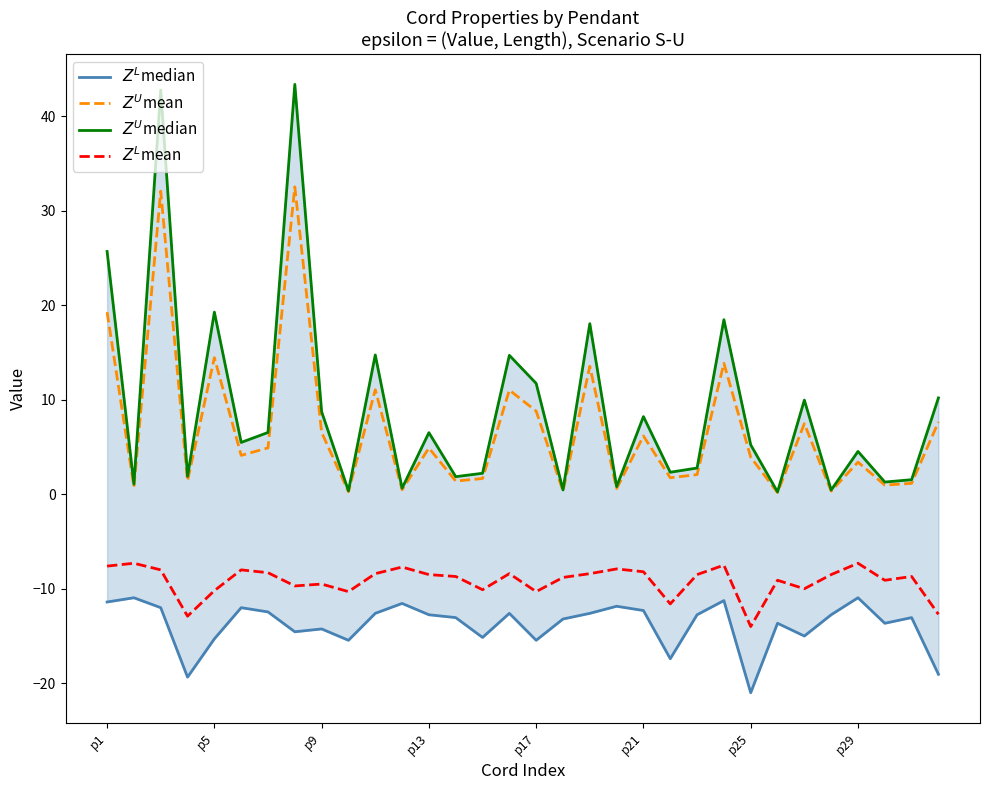

Rank the series at 19 from lowest to highest value.

$Z^L$median, $Z^L$mean, $Z^U$mean, $Z^U$median